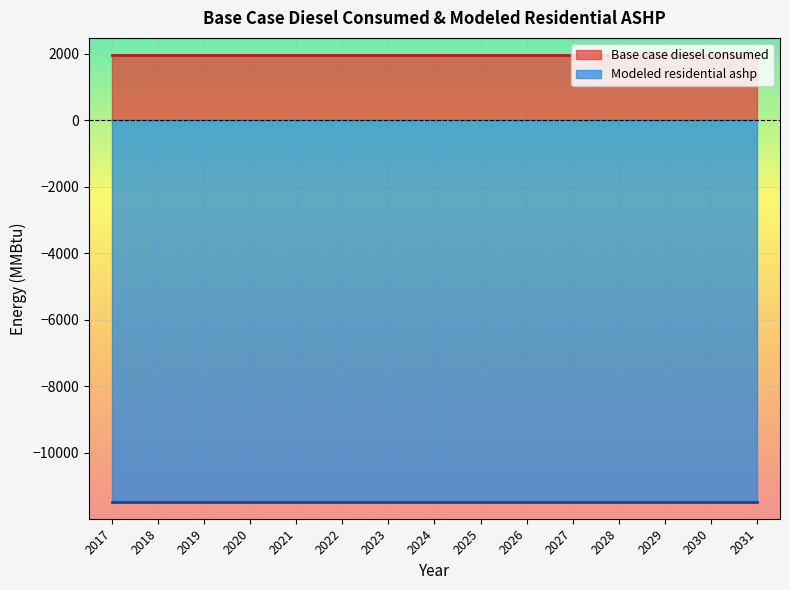

Where is Base case diesel consumed nearest to the value 1976?

2017